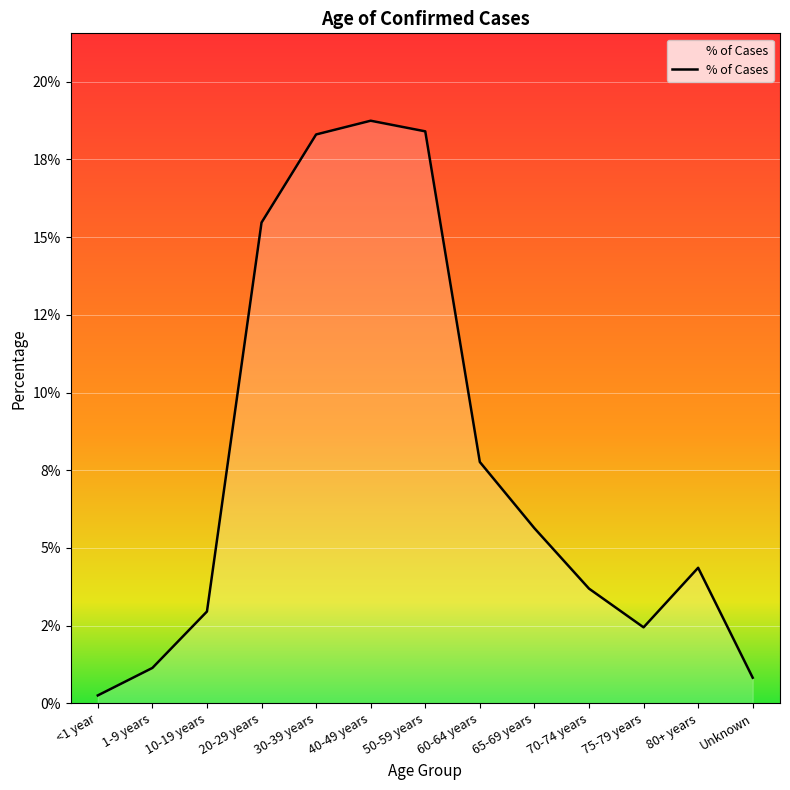

The value at <1 year is 0.0. True or false?

True